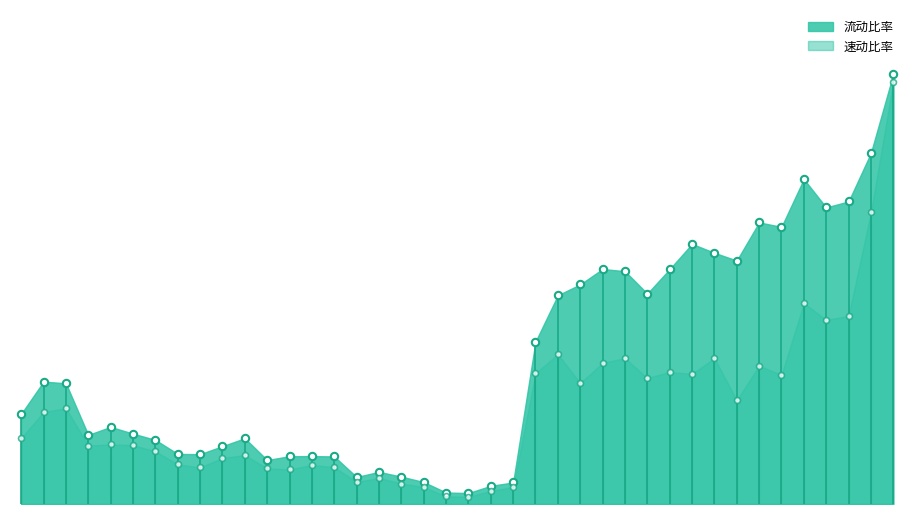

At which category is the sum across all series the highest?

2017-04-27